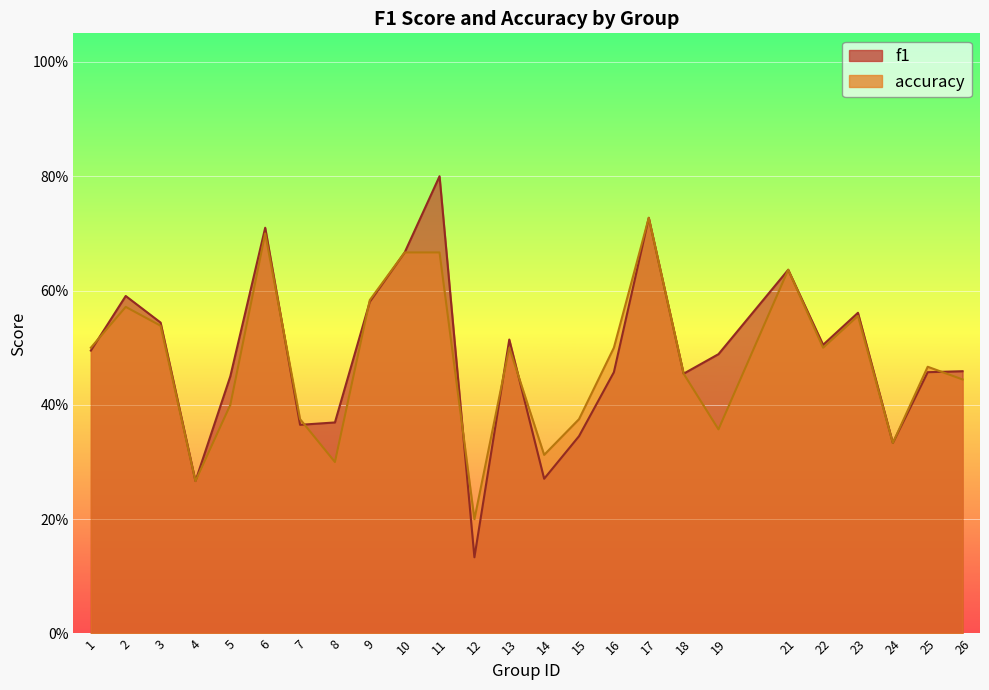

Reading left to right, transcribe all the data shown in this chart.

f1: 0.5	0.6	0.5	0.3	0.5	0.7	0.4	0.4	0.6	0.7	0.8	0.1	0.5	0.3	0.3	0.5	0.7	0.5	0.5	0.6	0.5	0.6	0.3	0.5	0.5
accuracy: 0.5	0.6	0.5	0.3	0.4	0.7	0.4	0.3	0.6	0.7	0.7	0.2	0.5	0.3	0.4	0.5	0.7	0.5	0.4	0.6	0.5	0.6	0.3	0.5	0.4